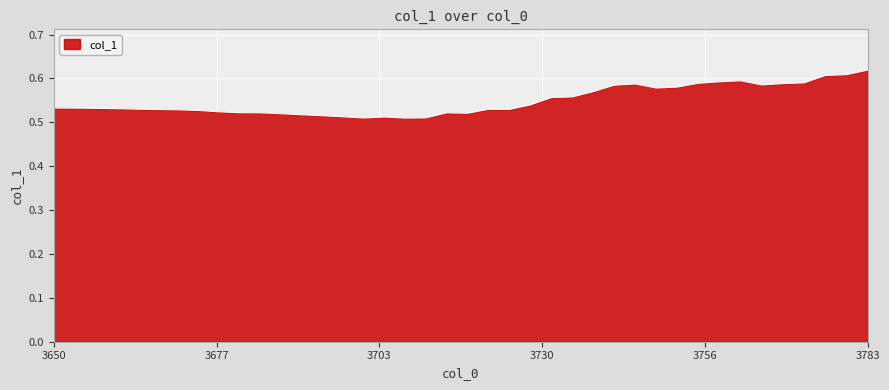

Count the number of data series in this chart.

1